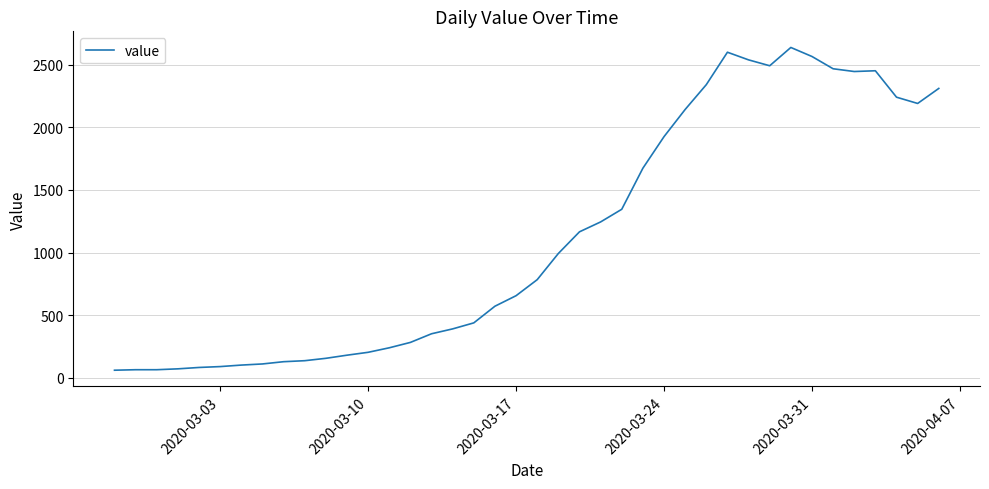

What is the difference between the second highest and second lowest values?

2535